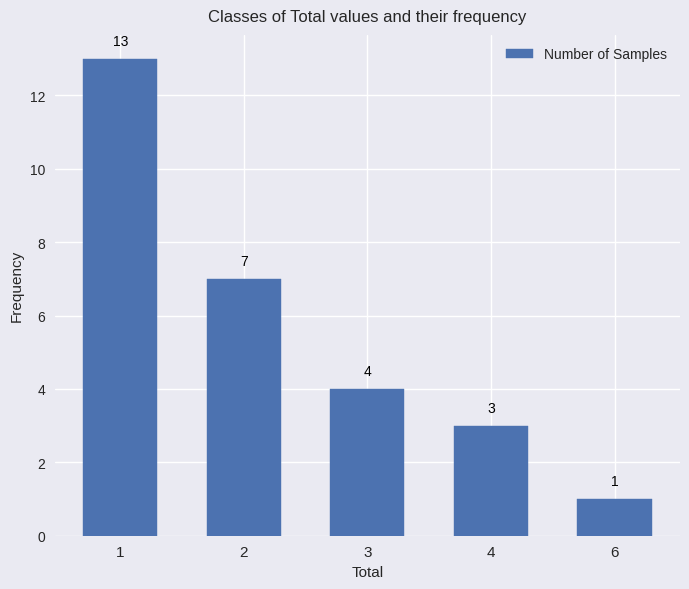

Reading left to right, transcribe all the data shown in this chart.

13	7	4	3	1